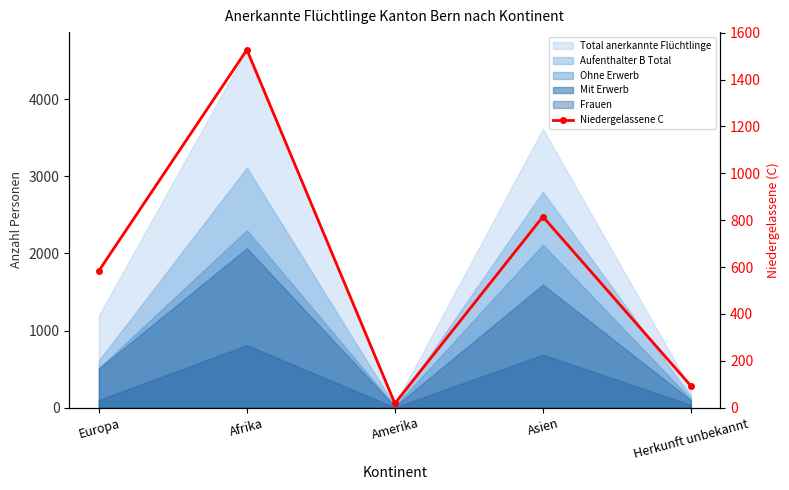

Where is the first local minimum?

Amerika